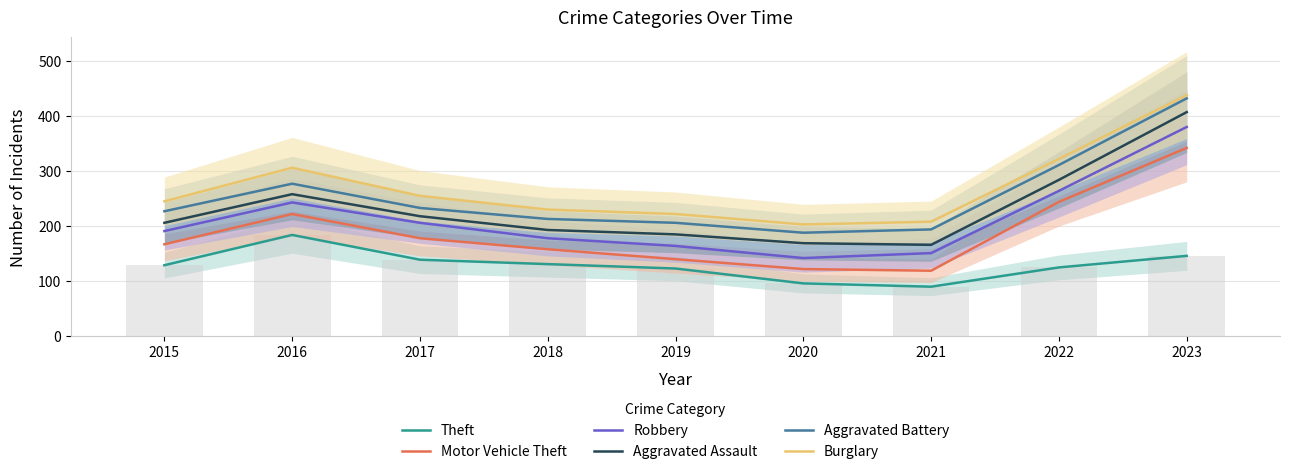

Which series has the largest range (max minus min)?

Aggravated Battery